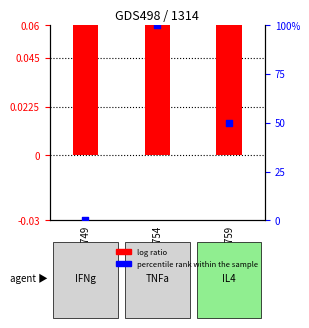

What are all the series names shown in the legend?

log ratio, percentile rank within the sample